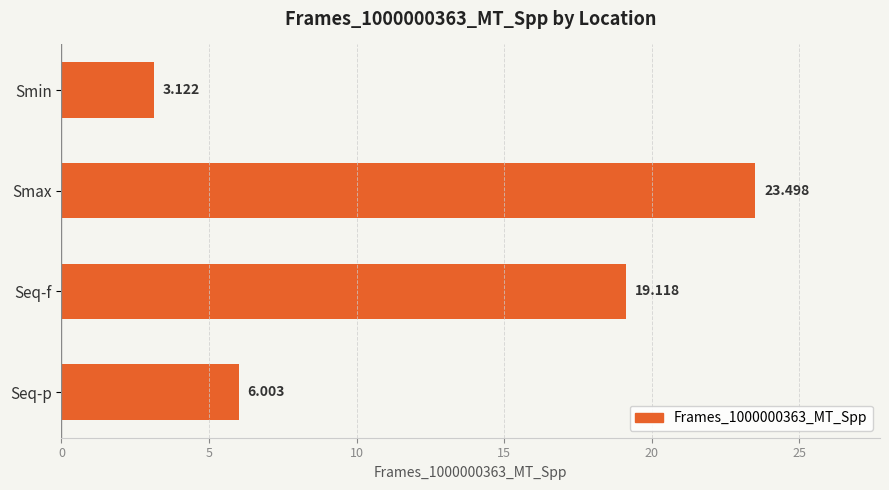

How many values exceed 19?

2